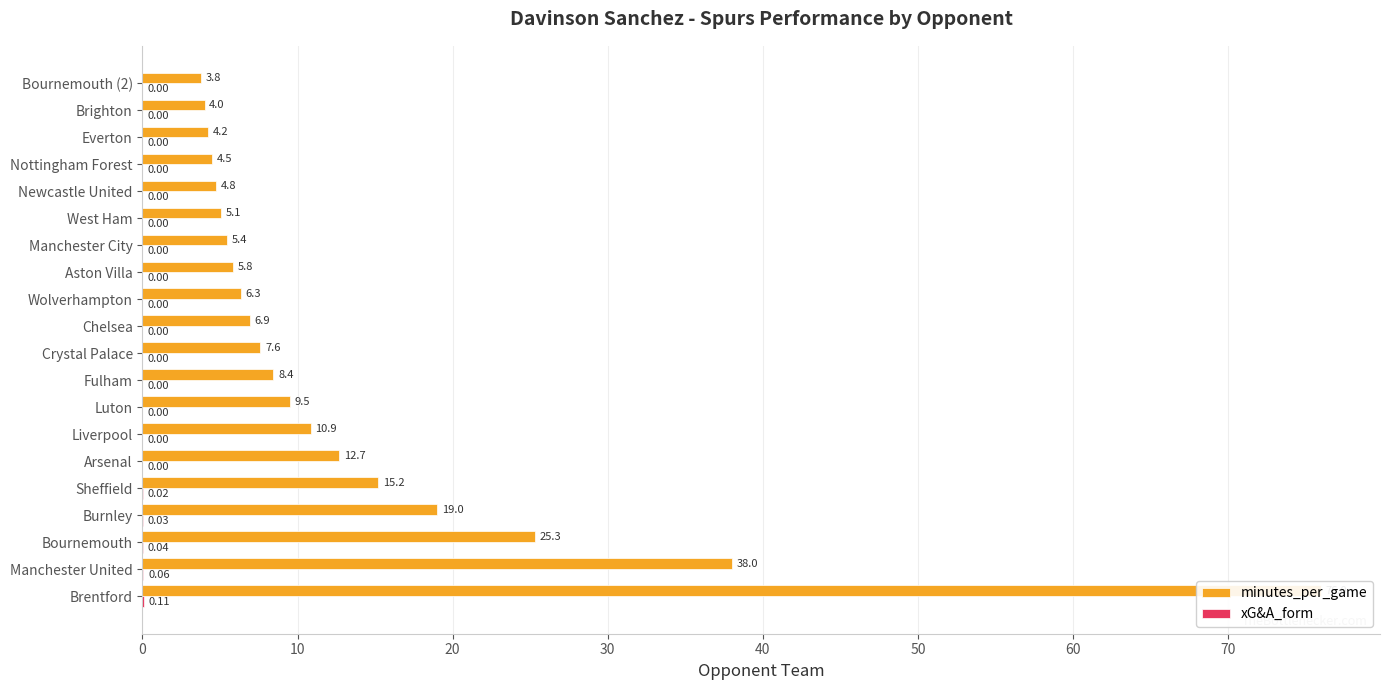

Which series changed the most between Bournemouth and Liverpool?

minutes_per_game